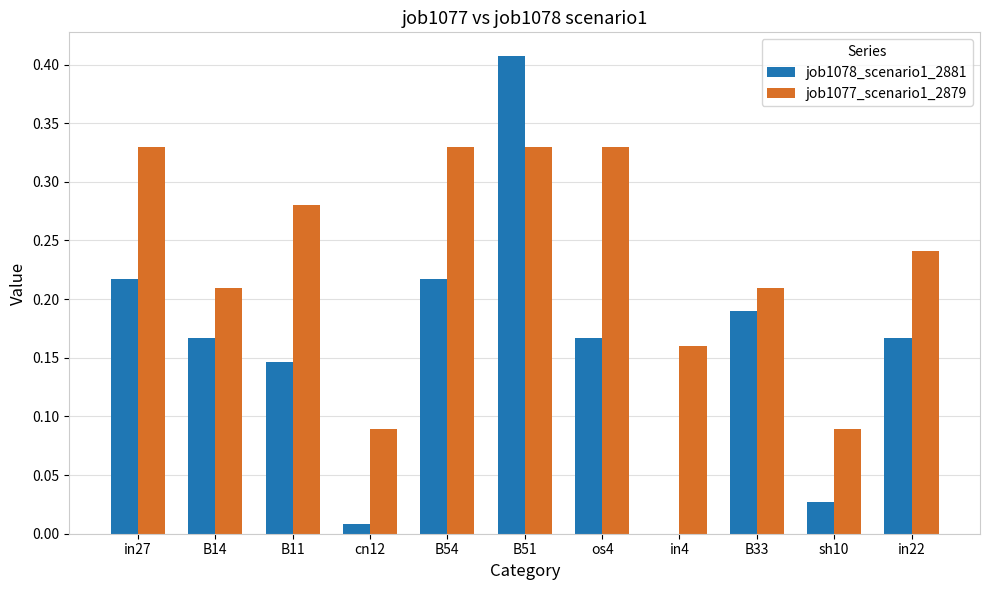

Which series changed the most between in27 and sh10?

job1077_scenario1_2879